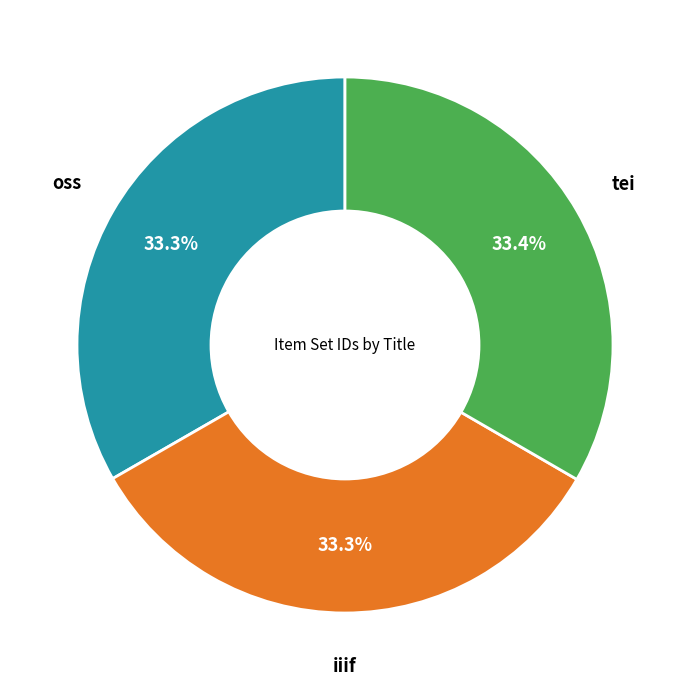

Does tei account for over 50% of the chart?

No